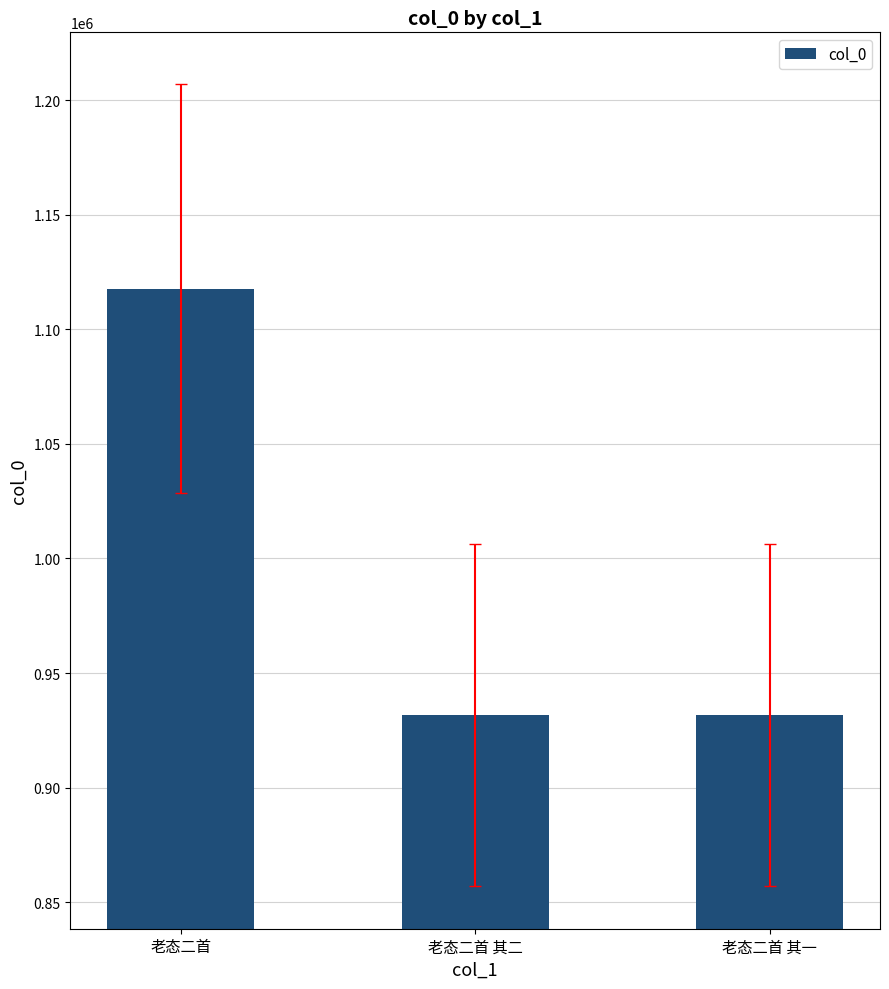

What is the difference between the values at 老态二首 and 老态二首 其二?

186165